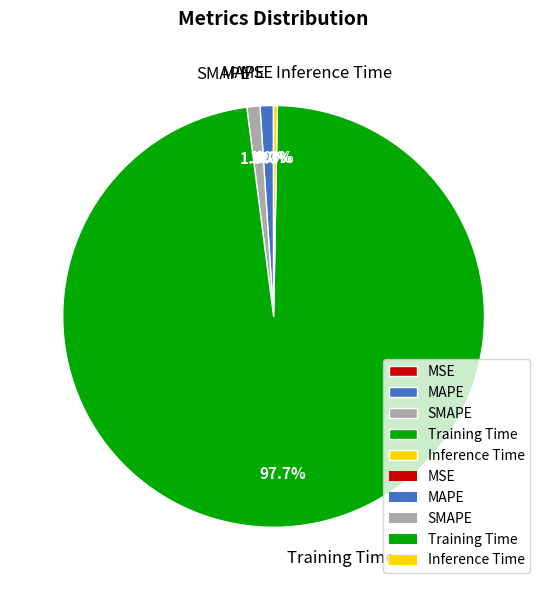

To the nearest percent, what is the combined percentage of Training Time and MAPE?

99%